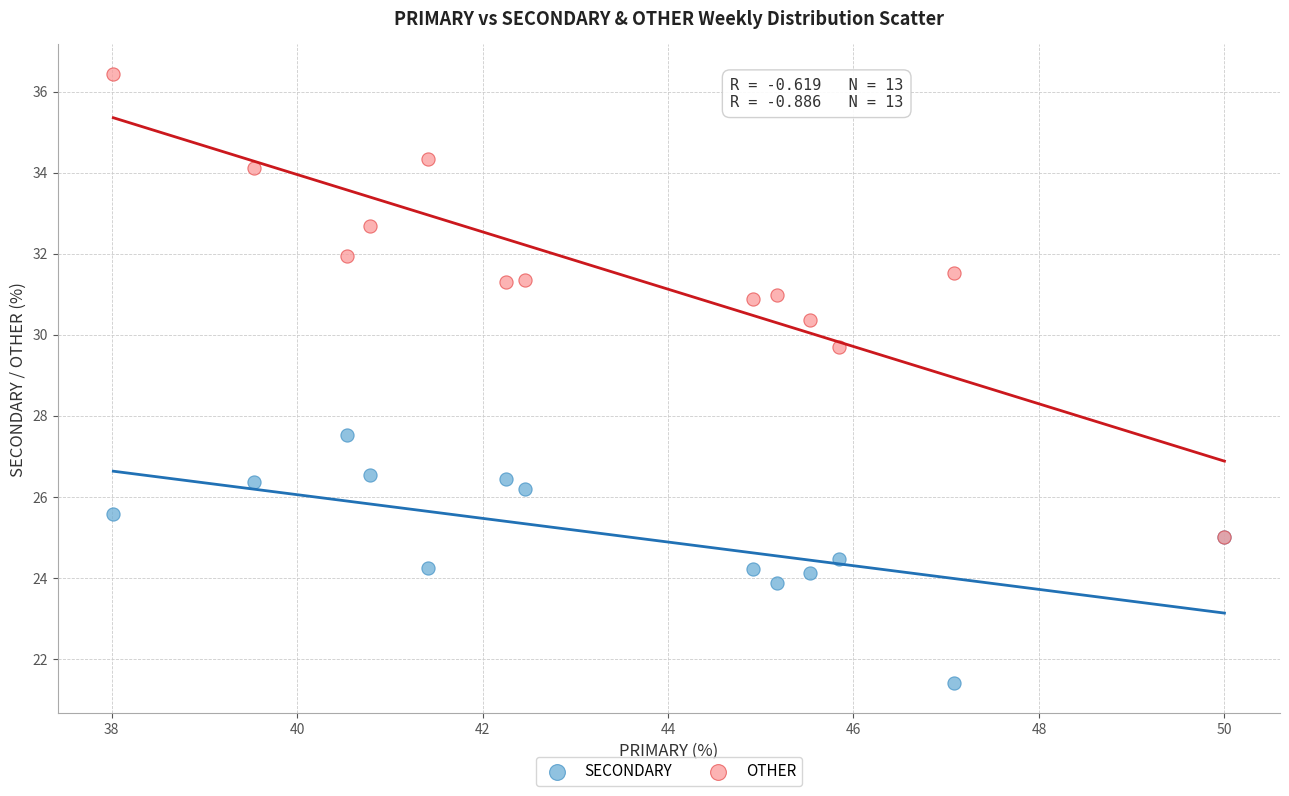

Which series reaches the maximum Y coordinate?

OTHER